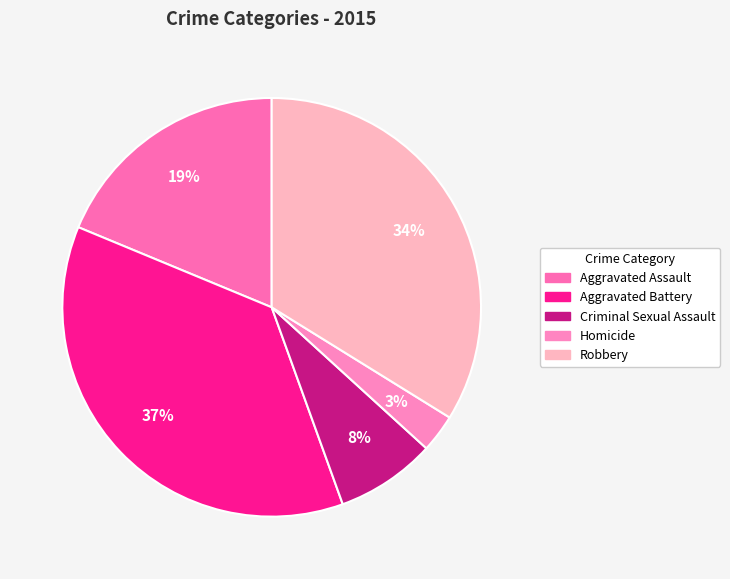

What percentage is NOT represented by Aggravated Battery?

63.2%